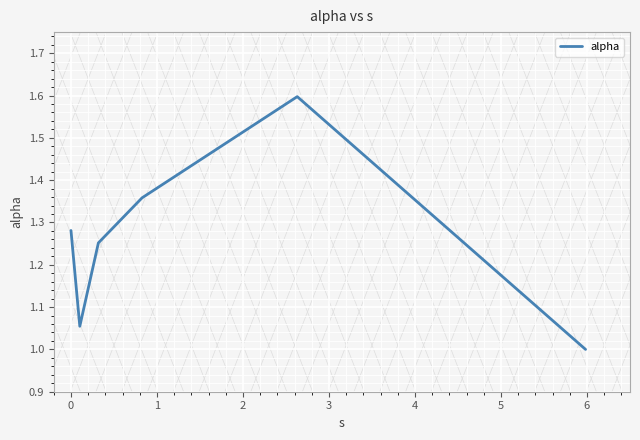

What is the difference between the maximum and minimum values?

0.6